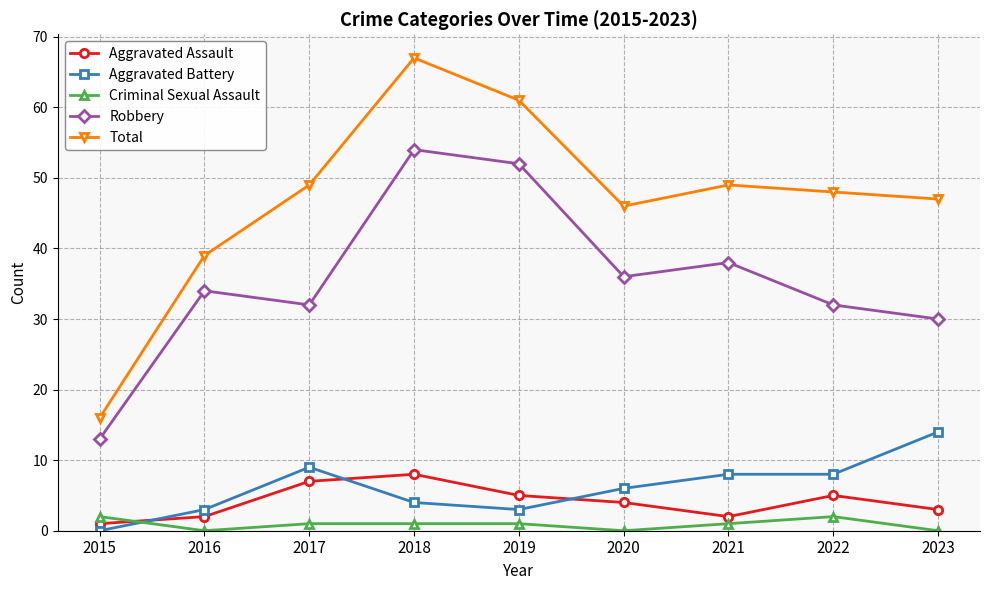

Reading left to right, transcribe all the data shown in this chart.

Aggravated Assault: 1	2	7	8	5	4	2	5	3
Aggravated Battery: 0	3	9	4	3	6	8	8	14
Criminal Sexual Assault: 2	0	1	1	1	0	1	2	0
Robbery: 13	34	32	54	52	36	38	32	30
Total: 16	39	49	67	61	46	49	48	47